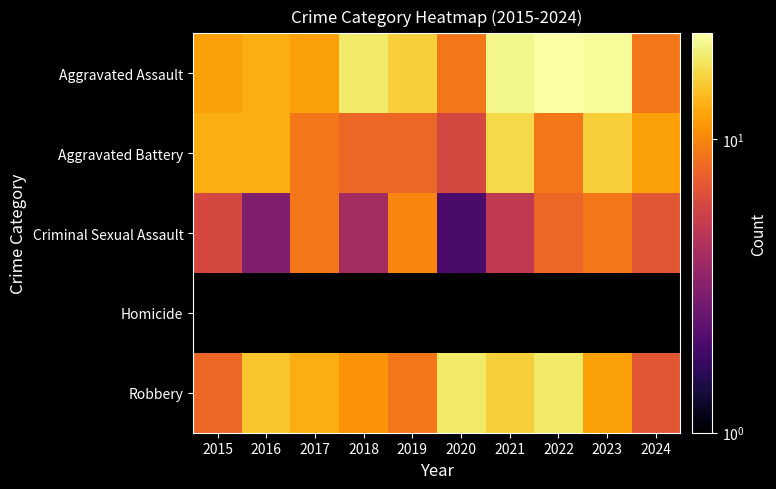

What is the difference between the highest and lowest values at 2021?

16.0